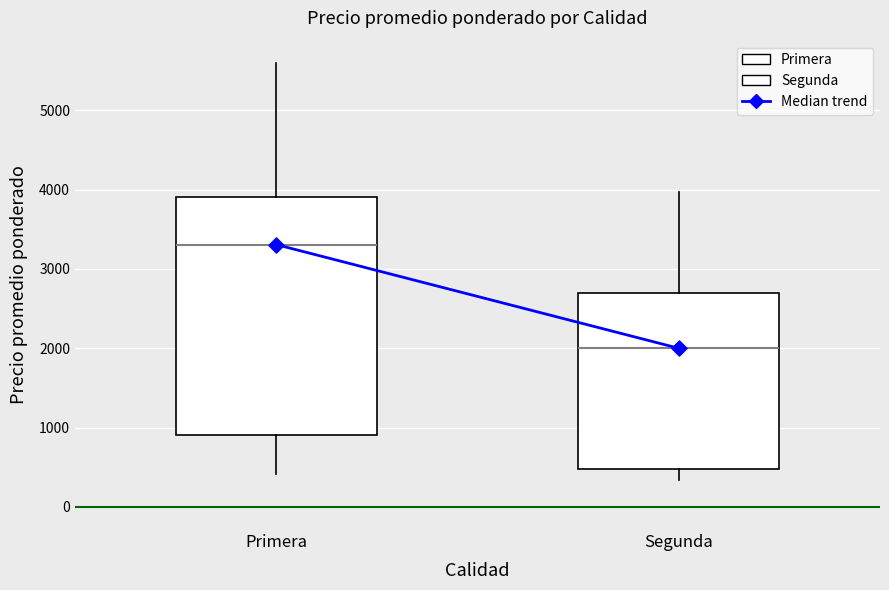

Which box has the lowest median line?

Segunda